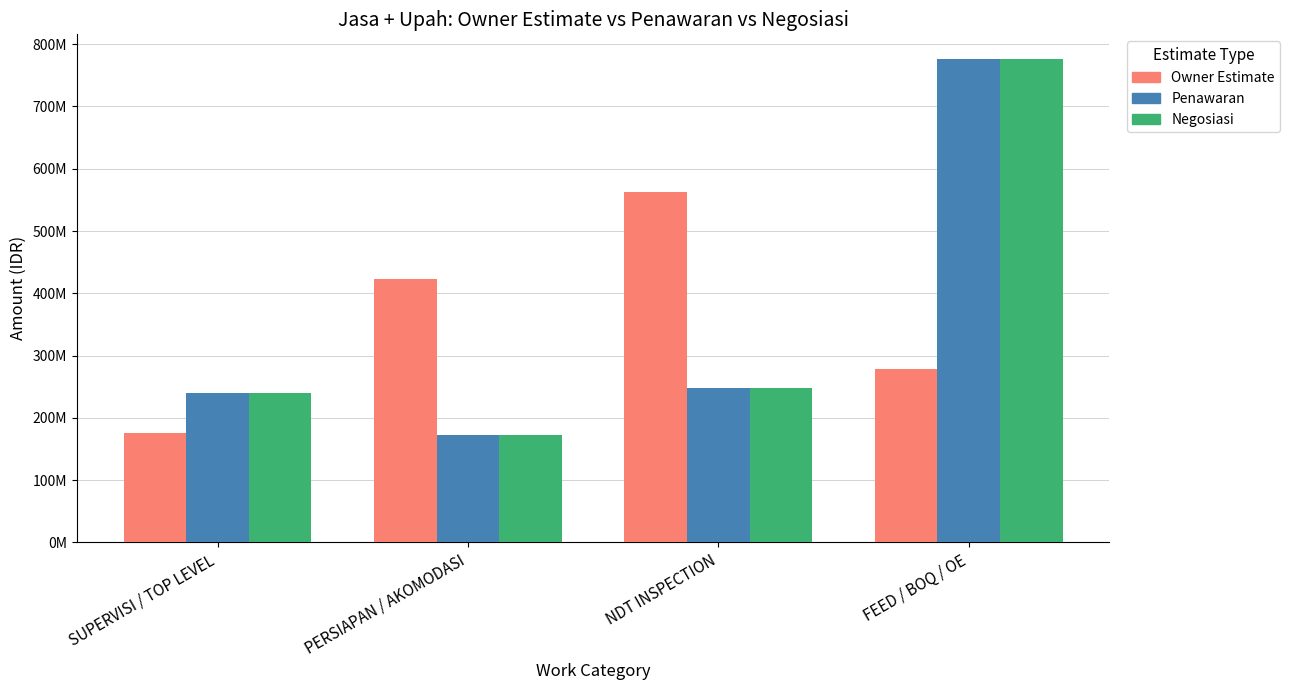

Rank the categories by Negosiasi value from highest to lowest.

FEED / BOQ / OE, NDT INSPECTION, SUPERVISI / TOP LEVEL, PERSIAPAN / AKOMODASI